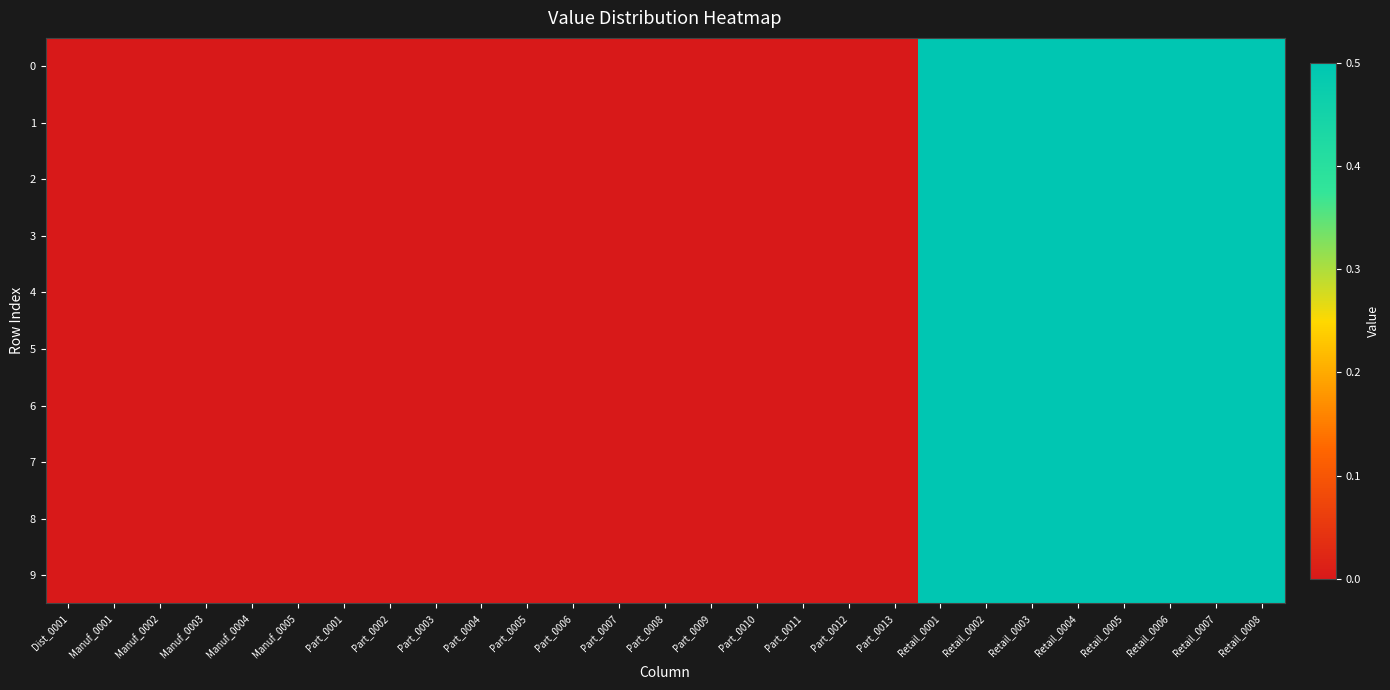

Rank the series by their maximum value, from highest to lowest.

0, 1, 2, 3, 4, 5, 6, 7, 8, 9